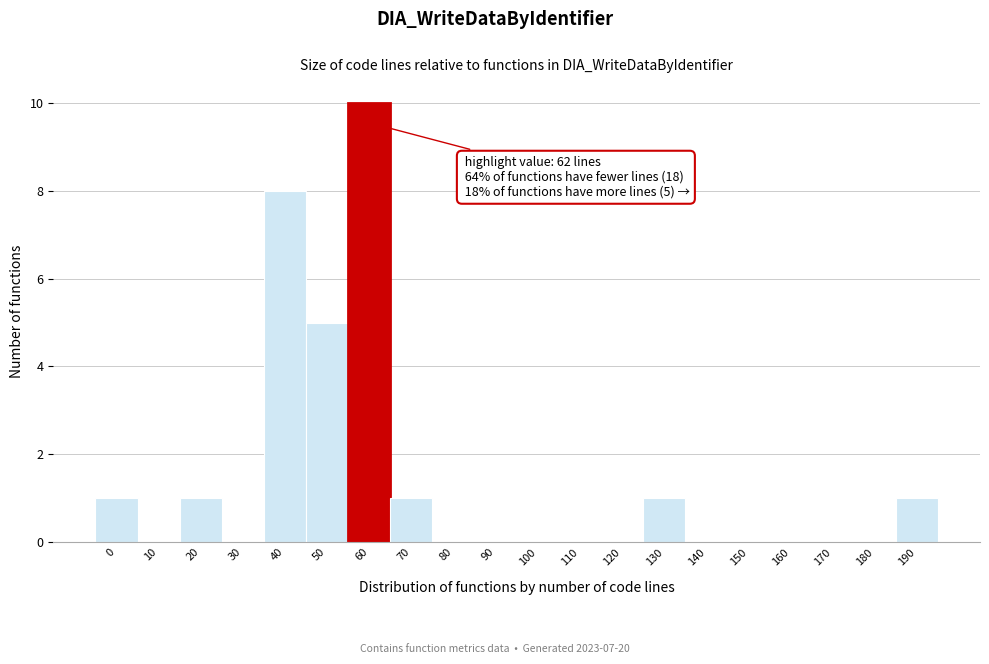

Reading left to right, list all the values displayed in this chart.

0=1	10=0	20=1	30=0	40=8	50=5	60=10	70=1	80=0	90=0	100=0	110=0	120=0	130=1	140=0	150=0	160=0	170=0	180=0	190=1